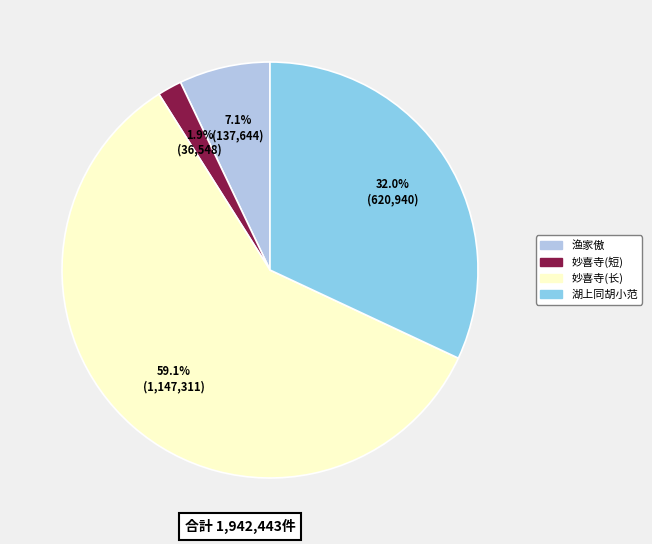

Which category has the biggest portion of the pie?

妙喜寺(长)